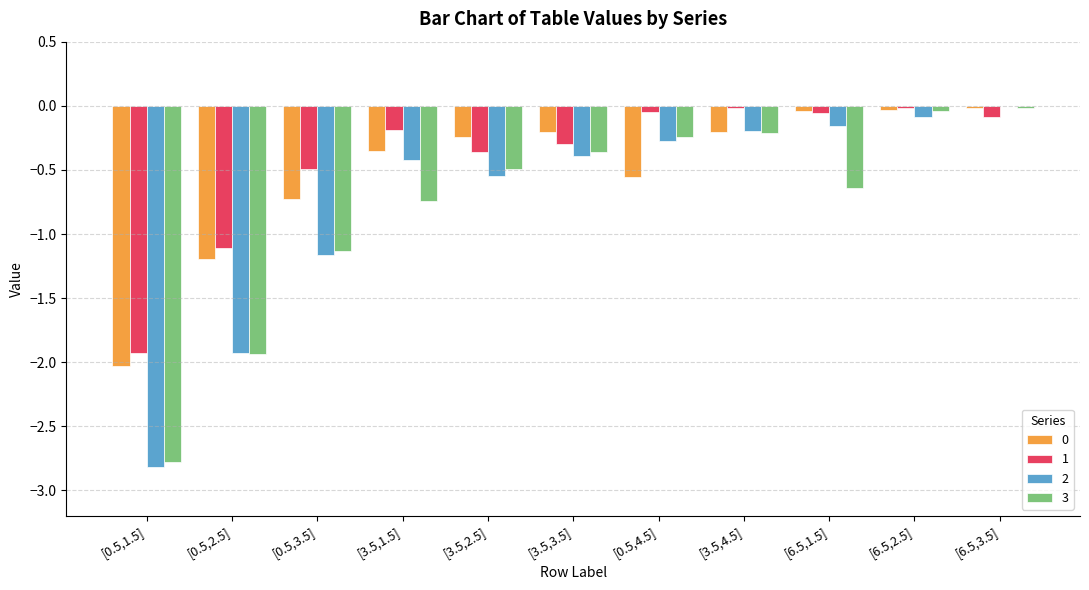

At which label is 3 closest to -1?

[0.5,3.5]